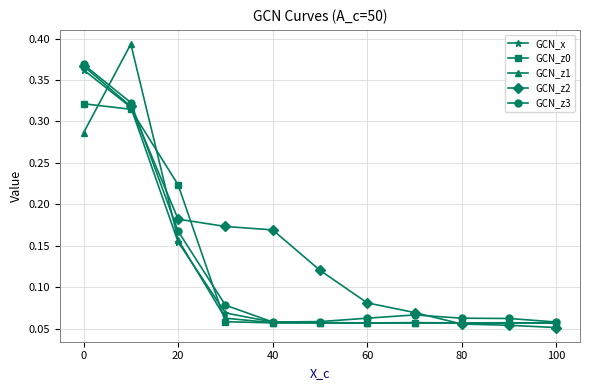

How many GCN_z1 values are between 0 and 1?

11